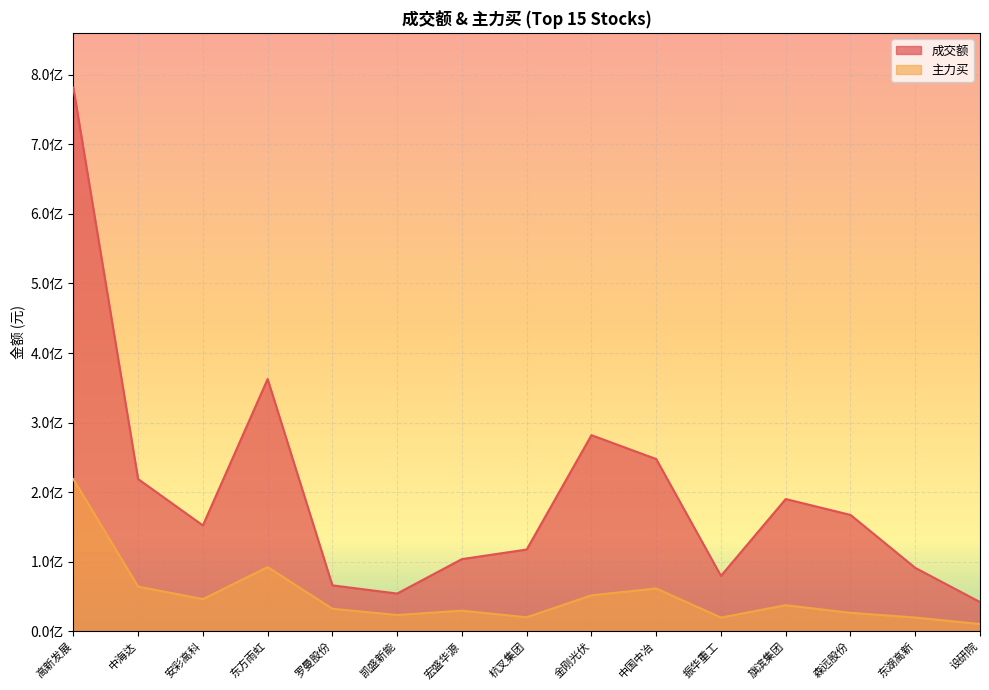

True or false: 主力买 and 成交额 cross at least once.

False